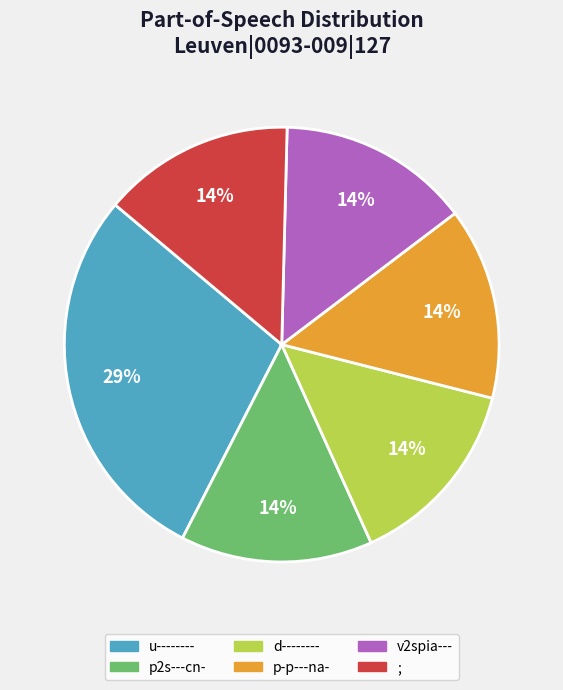

What is the ratio of the value at d-------- to the value at ;?

1.0